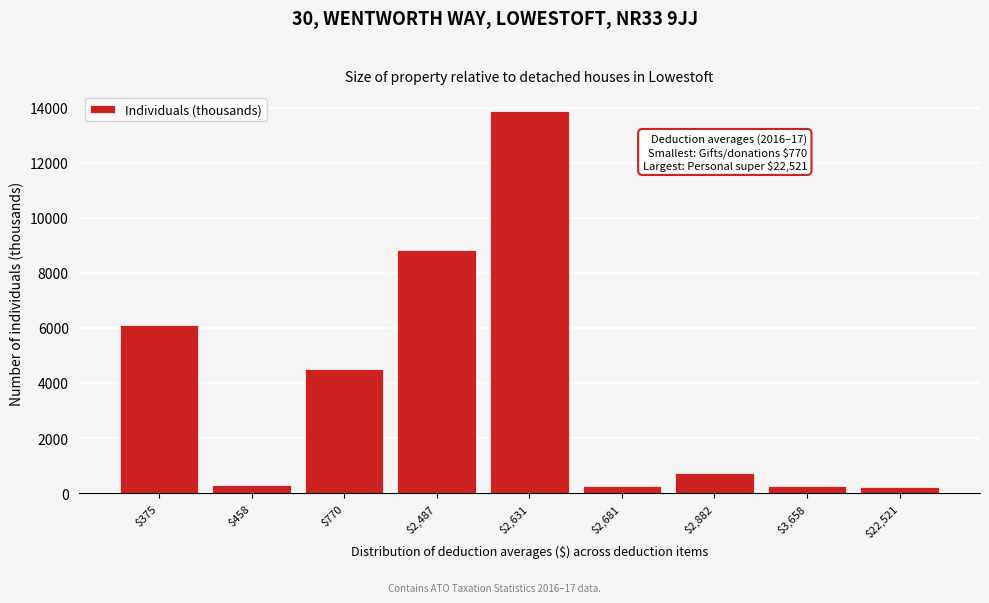

True or false: the data shows 6102.7 at $375.

True